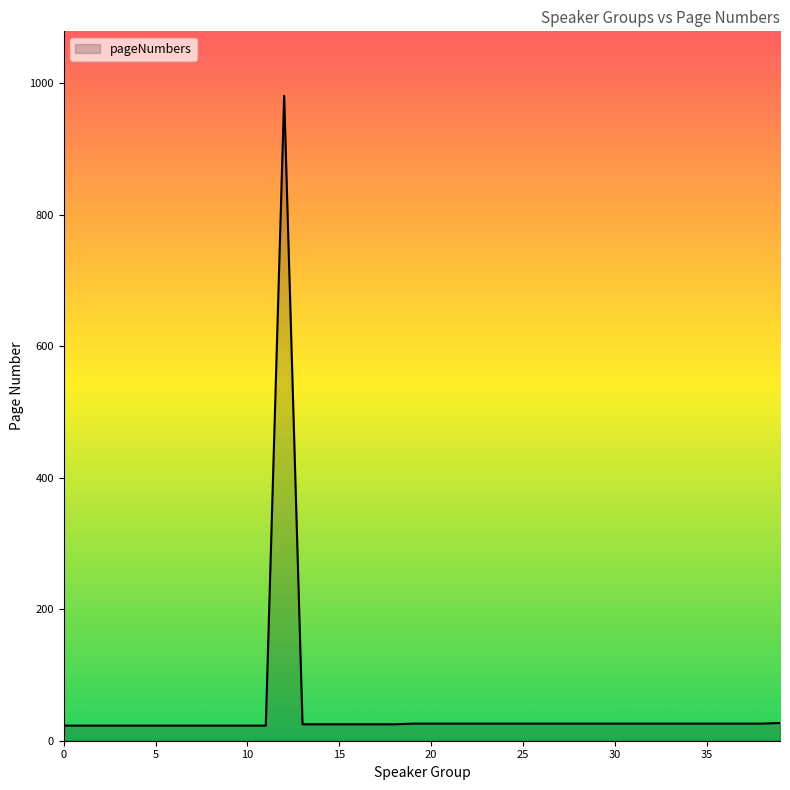

What is the difference between the maximum and minimum values?

958